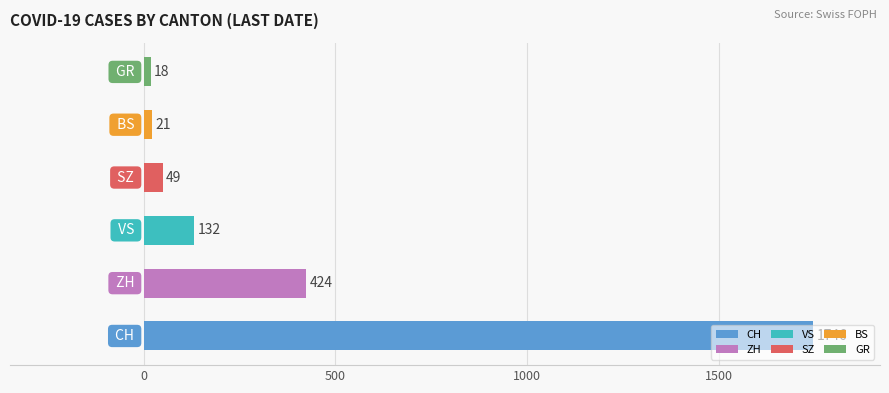

What is the difference between the maximum and second lowest values?

1725